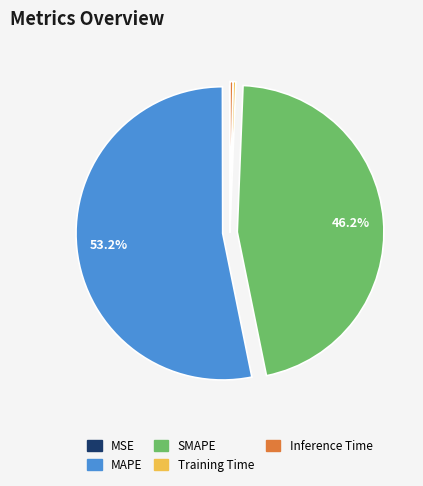

What portion of the pie excludes MAPE?

46.8%